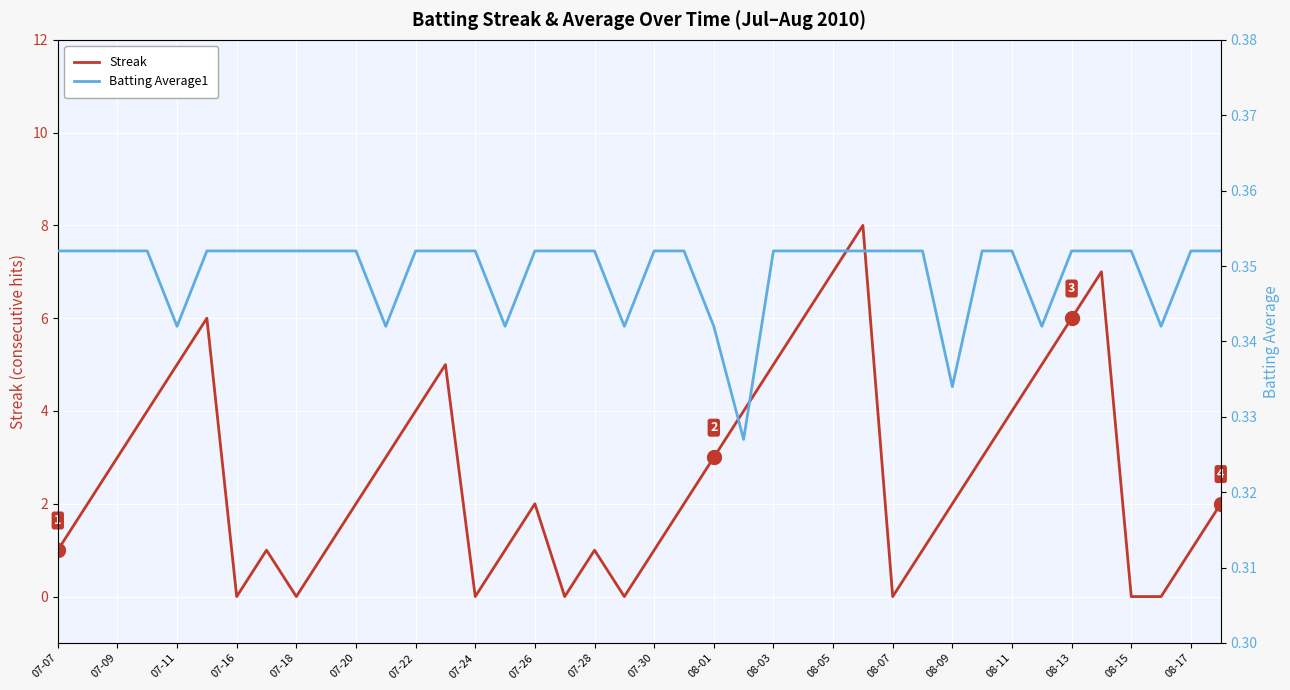

Where is the first local minimum for Streak?

07-16